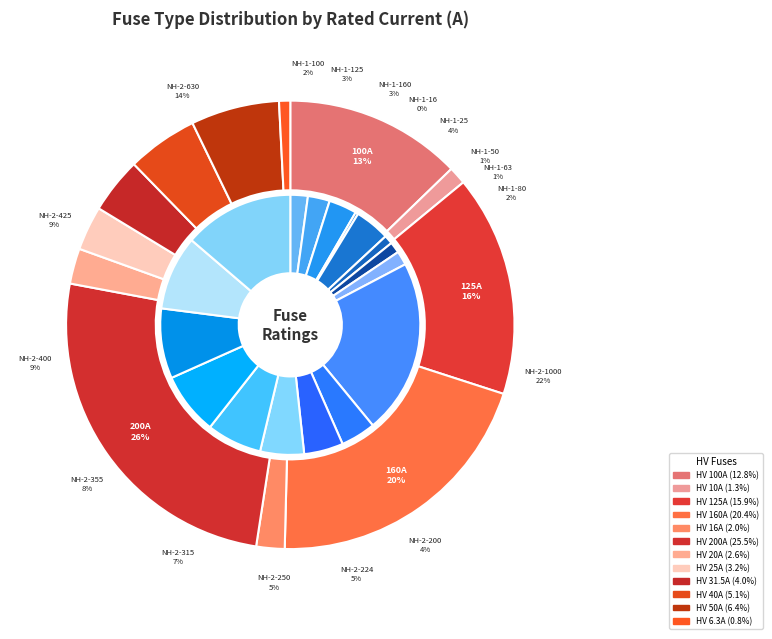

To the nearest percent, what is the combined percentage of HV 125A and HV 50A?

22%